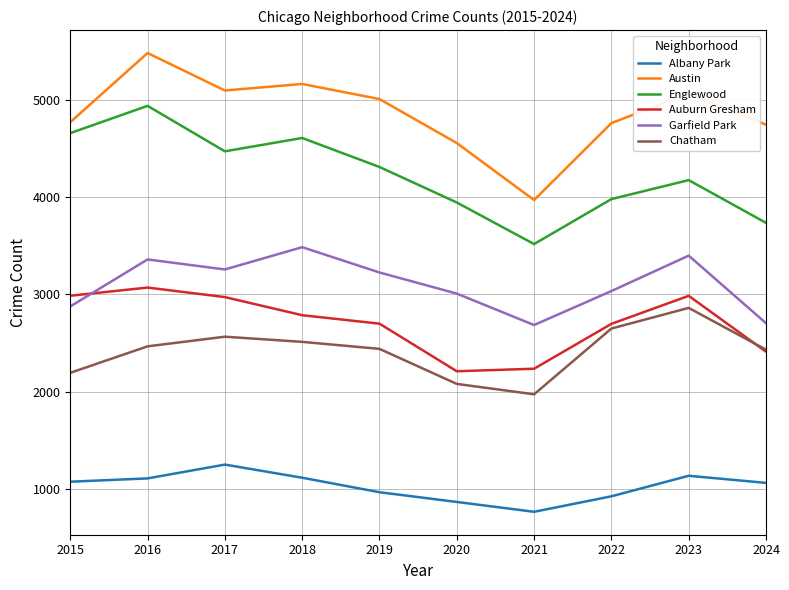

What is the difference between the maximum and second lowest values in the Austin series?

925